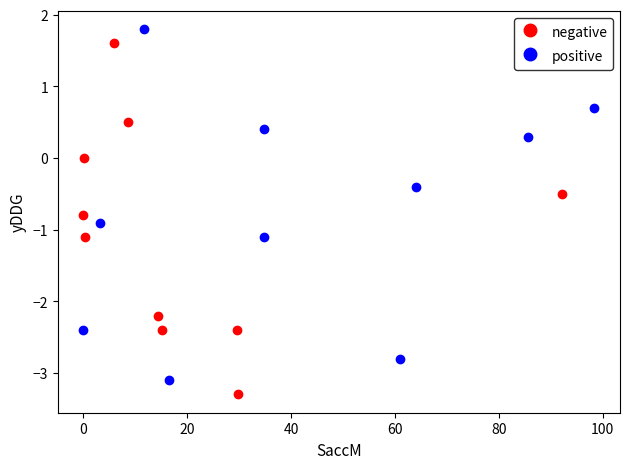

Which series reaches the maximum Y coordinate?

positive